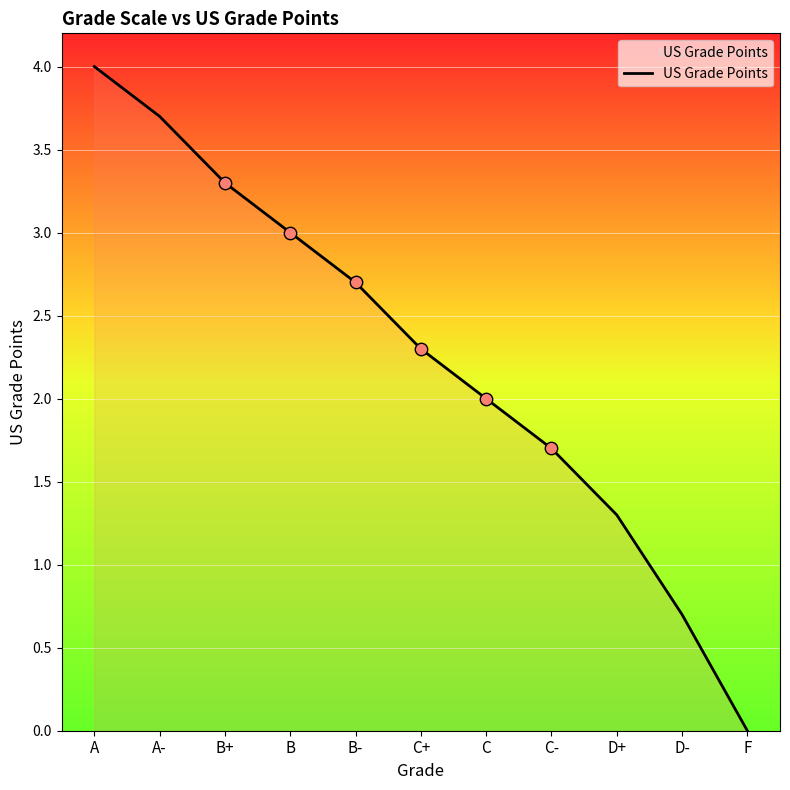

What is the ratio of the value at B- to the value at C-?

1.6